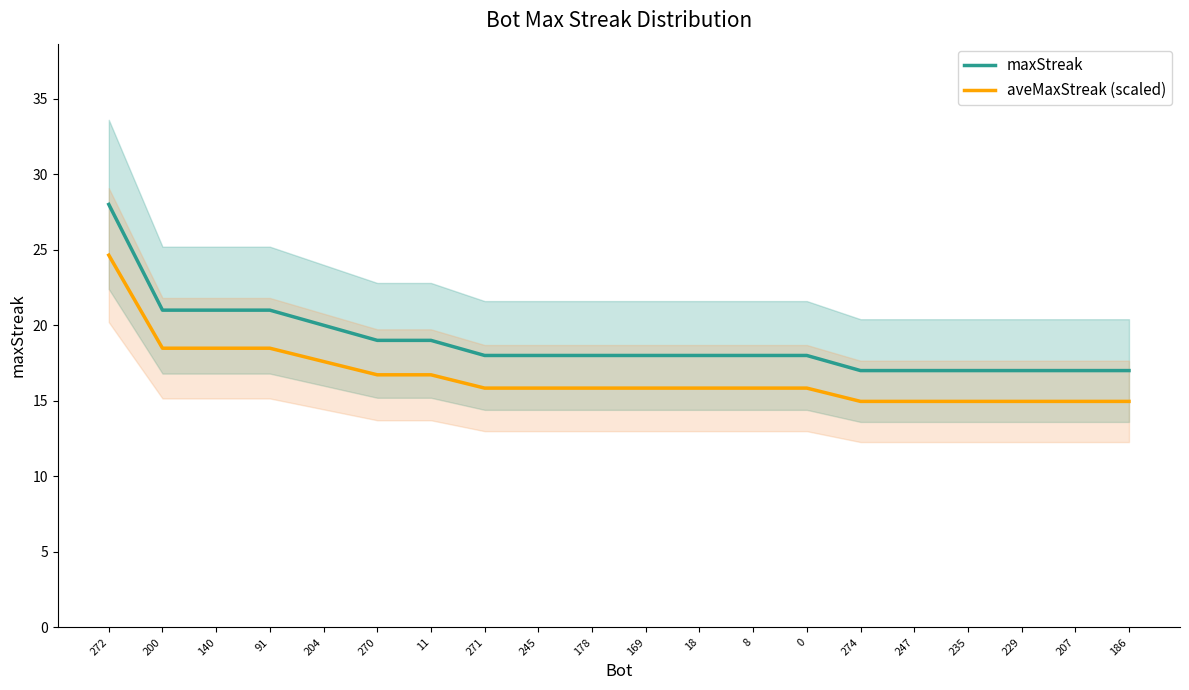

Rank the series by their maximum value, from highest to lowest.

maxStreak, aveMaxStreak (scaled)